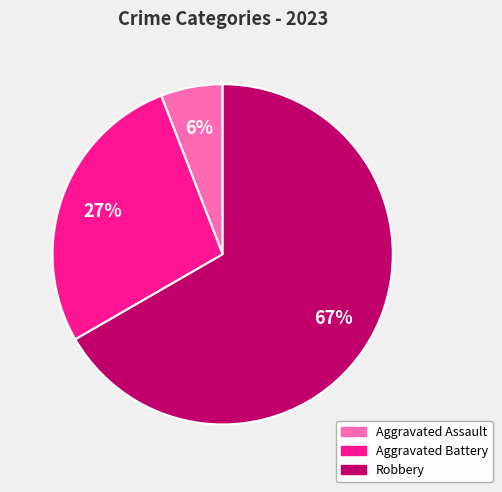

Does any single category account for the majority?

Yes